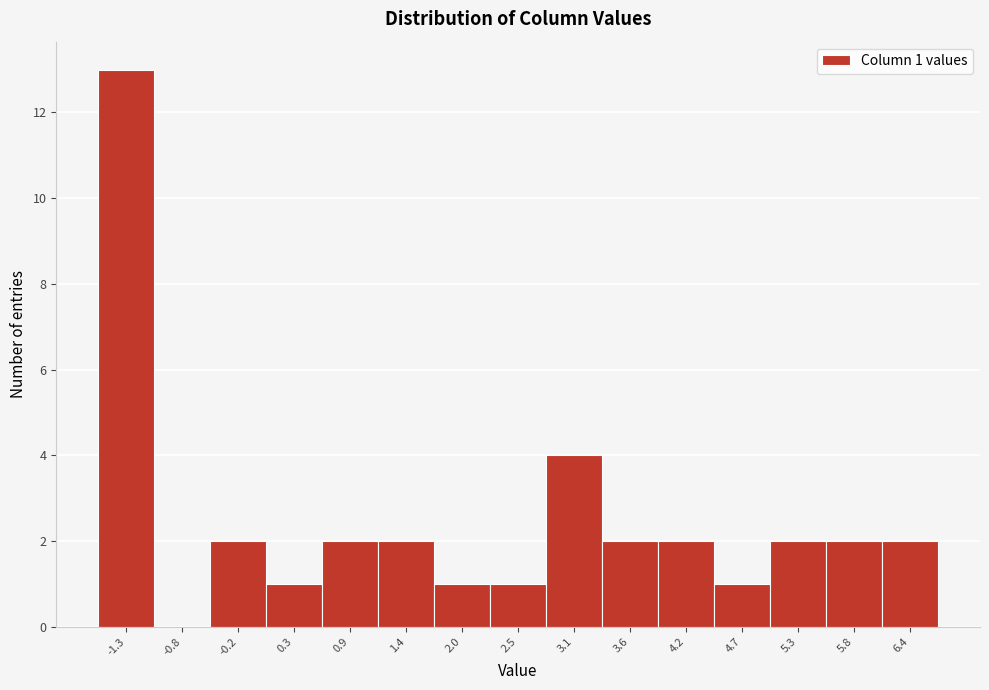

Reading left to right, extract all data points from this chart.

-1.3=13	-0.8=0	-0.2=2	0.3=1	0.9=2	1.4=2	2.0=1	2.5=1	3.1=4	3.6=2	4.2=2	4.7=1	5.3=2	5.8=2	6.4=2